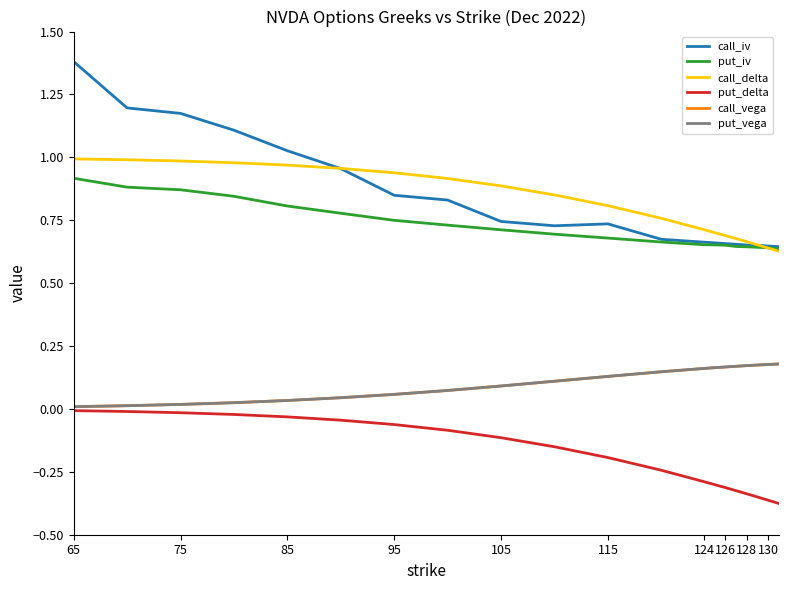

What is the maximum value shown in the chart?

1.4